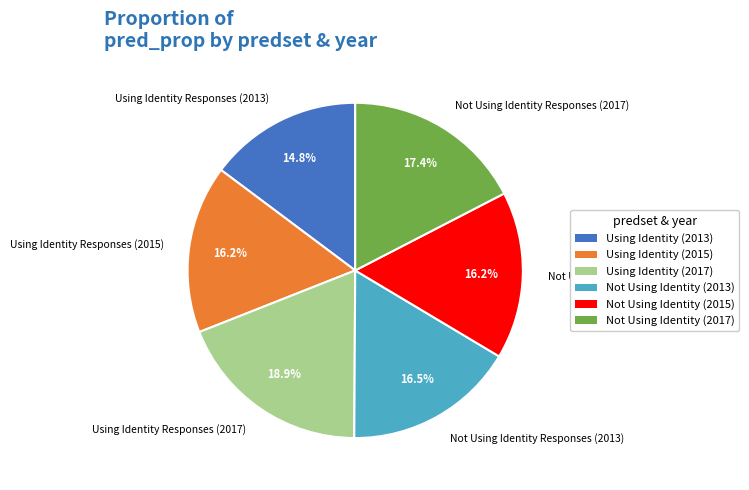

True or false: Not Using Identity Responses (2015) accounts for 16% of the total.

True